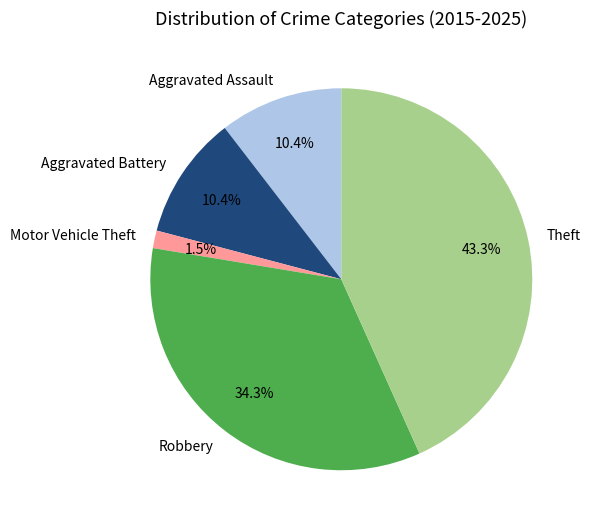

What percentage do Robbery and Aggravated Battery together represent?

44.6%